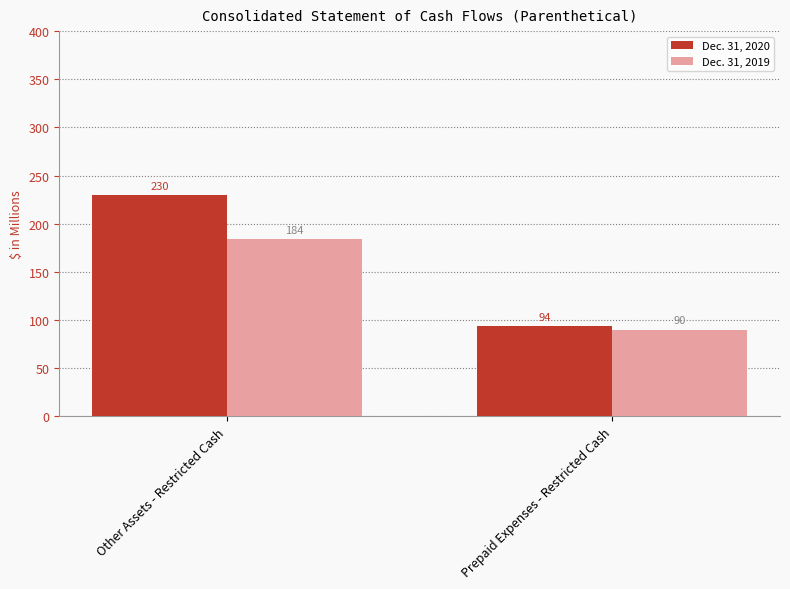

List the series in order of their peak value, highest first.

Dec. 31, 2020, Dec. 31, 2019